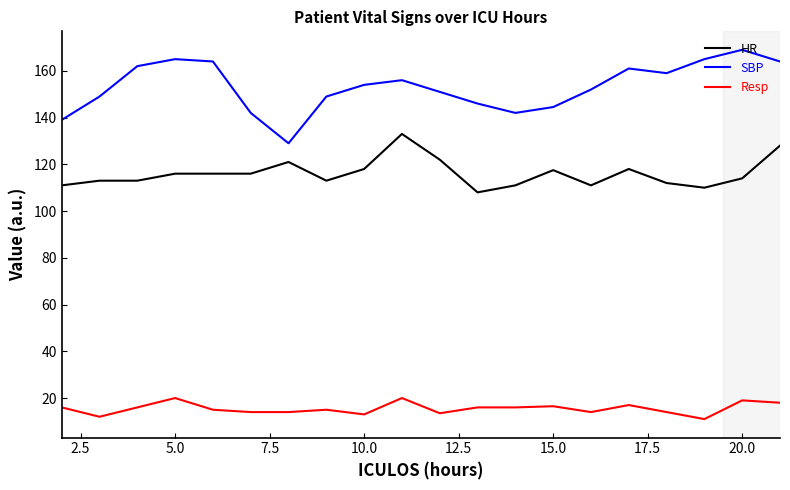

Rank the series by their maximum value, from lowest to highest.

Resp, HR, SBP